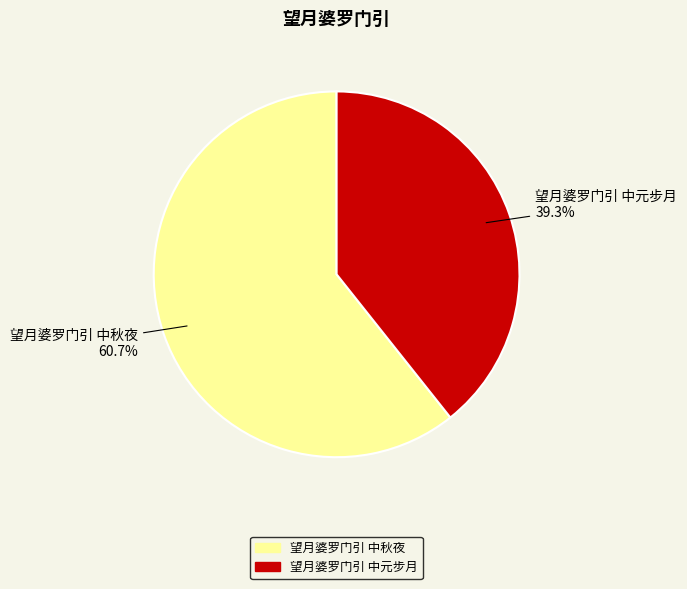

Which has a higher value, 望月婆罗门引 中秋夜 or 望月婆罗门引 中元步月?

望月婆罗门引 中秋夜